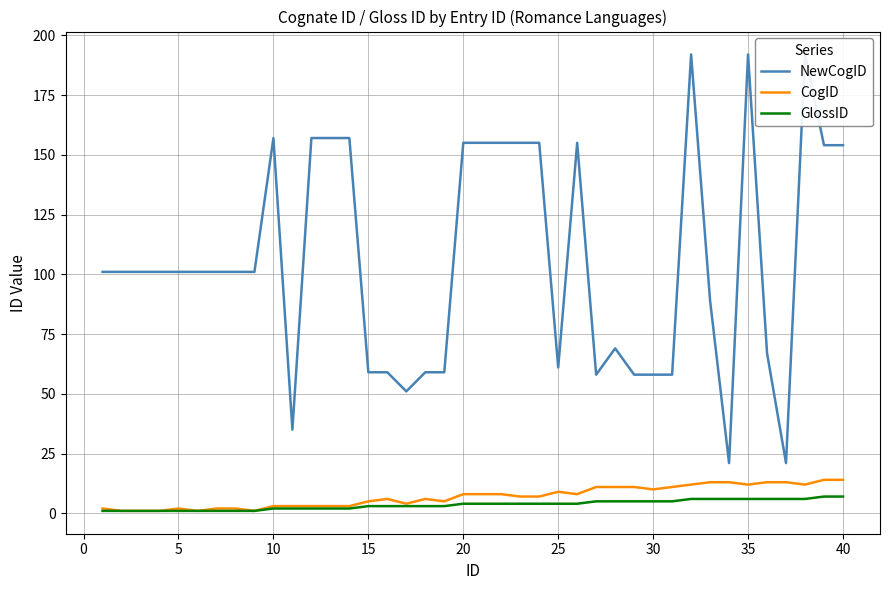

Which series has the largest range (max minus min)?

NewCogID